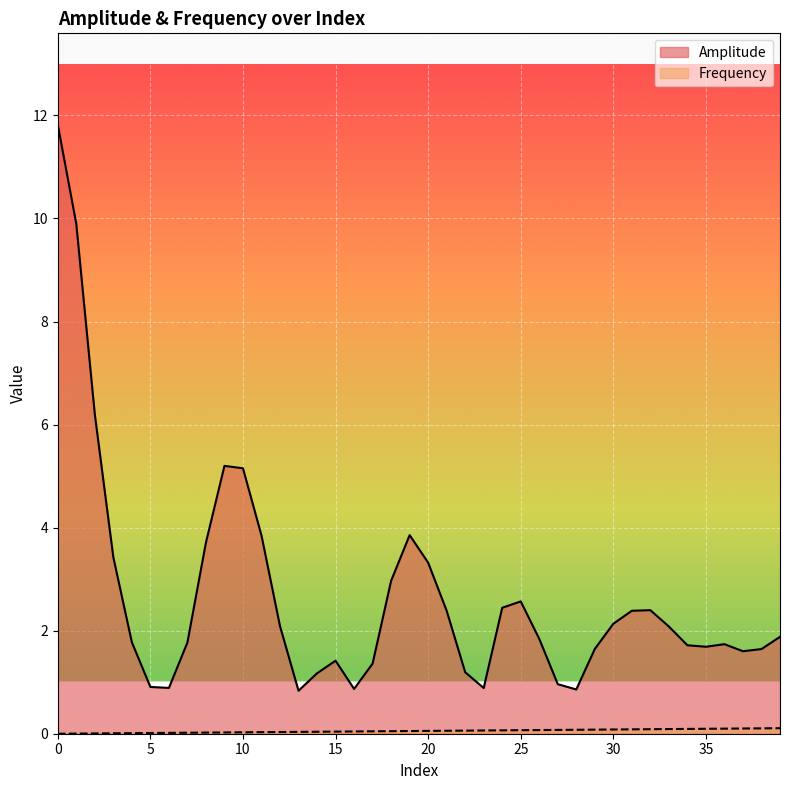

Between 24 and 3, which is larger?

3